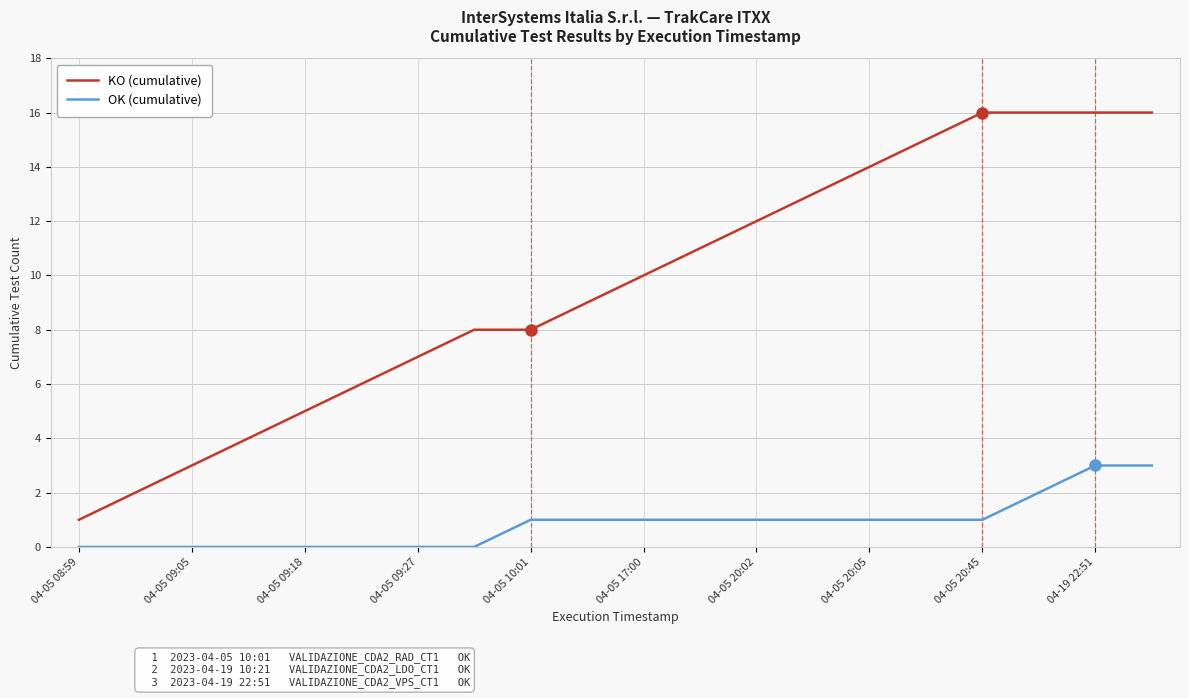

Which series has the largest range (max minus min)?

KO (cumulative)